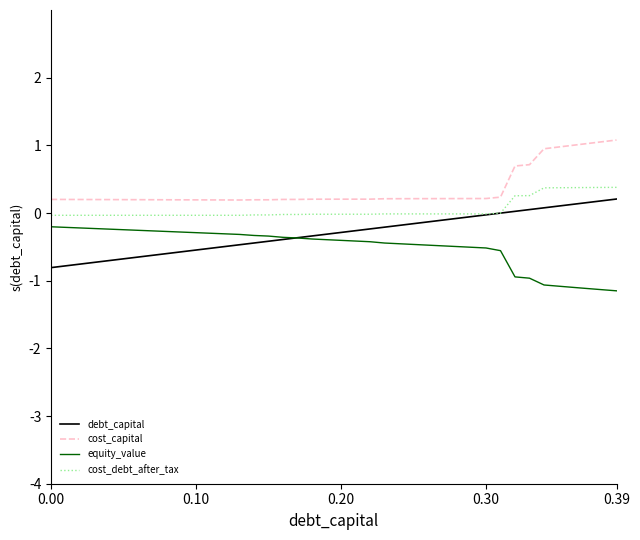

At how many categories does at least one series exceed 0?

40